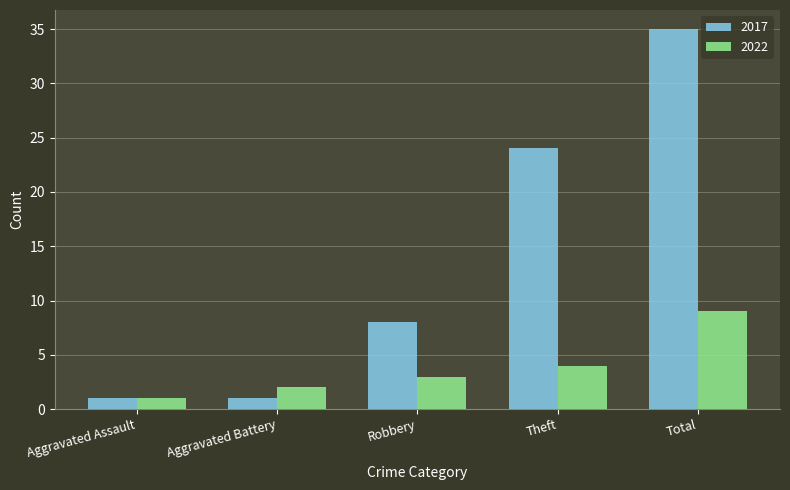

What is the average value of the 2017 series?

14